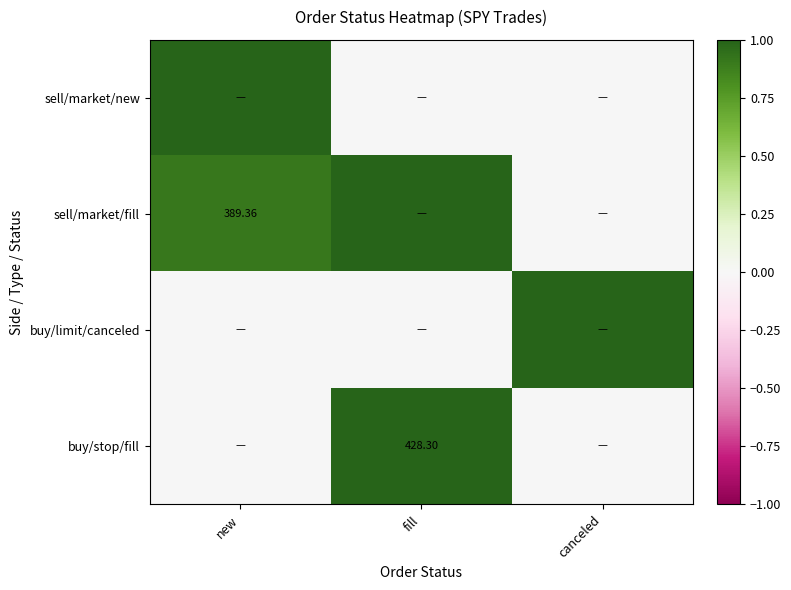

Which category has the highest value in the buy/stop/fill series?

fill